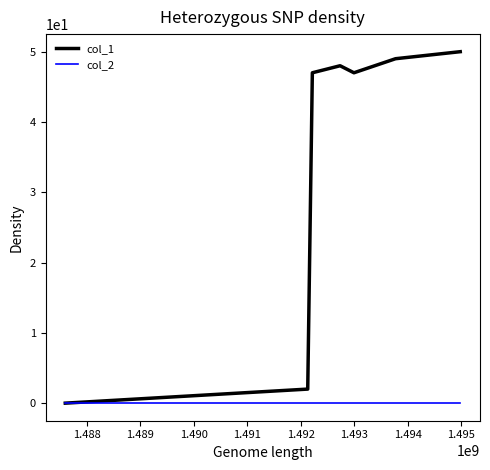

Does the chart display data point markers on the line(s)?

No